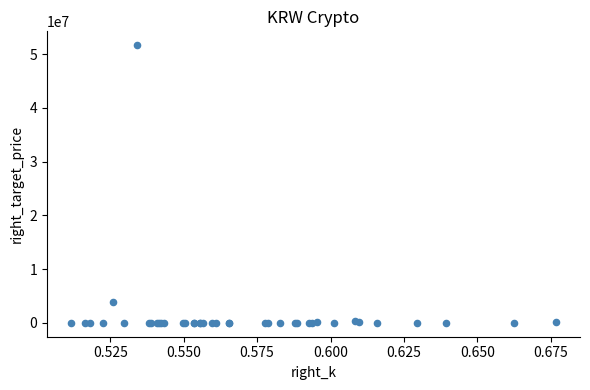

What Y value in the scatter plot is closest to 25839322?

3914422.4